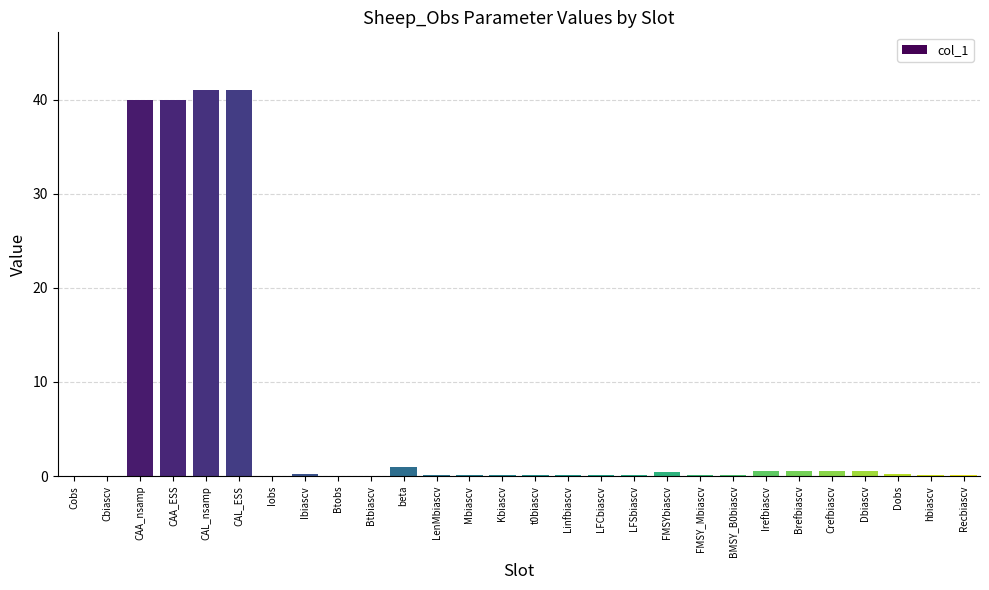

Is it true that the value at Btbiascv is 0.0?

True